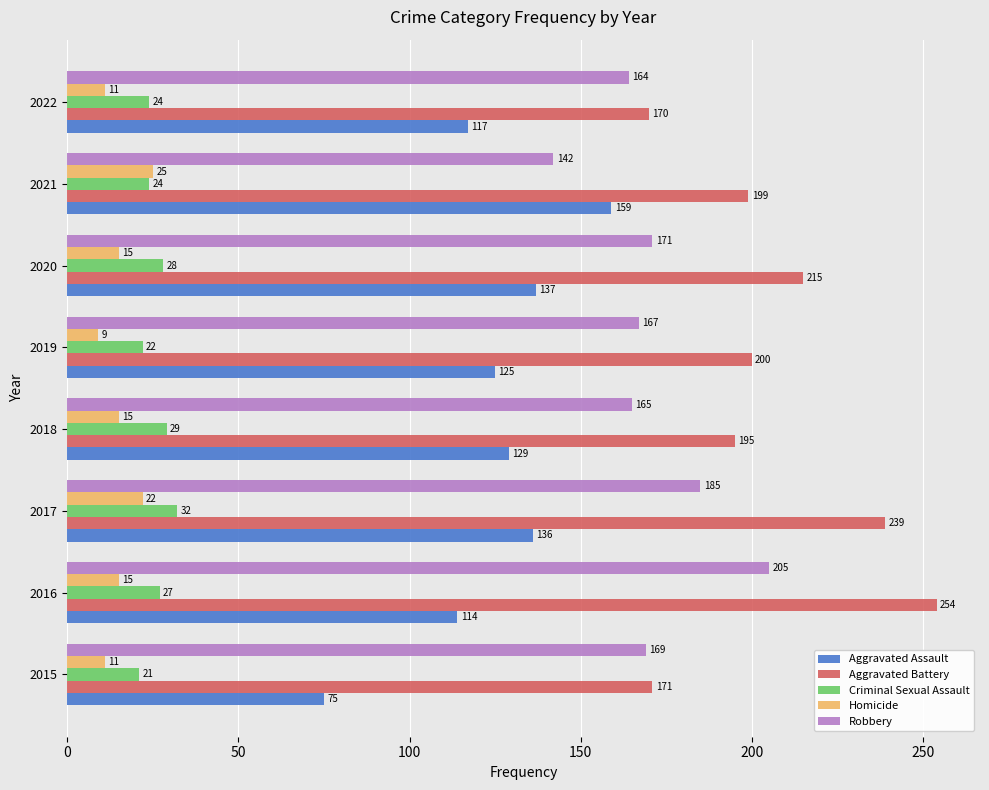

What is the sum of all Robbery values?

1368